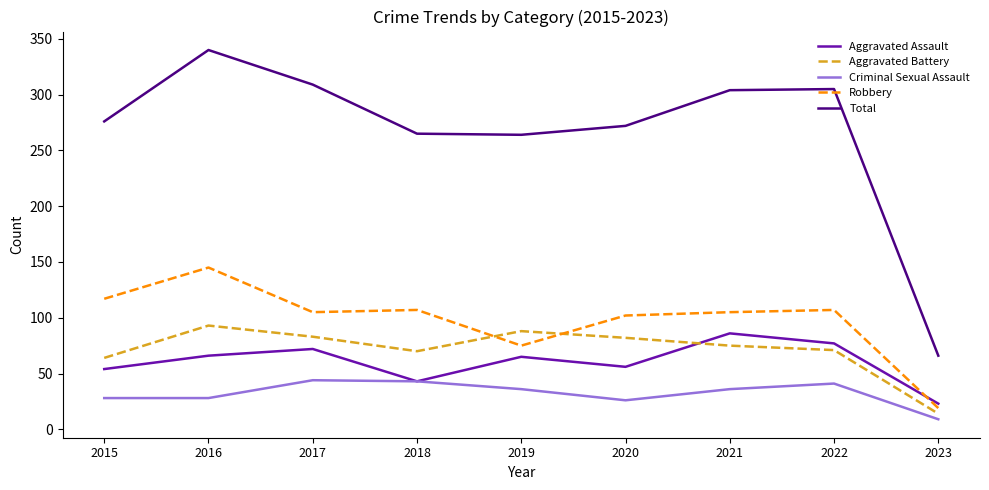

What is the smallest value displayed?

9